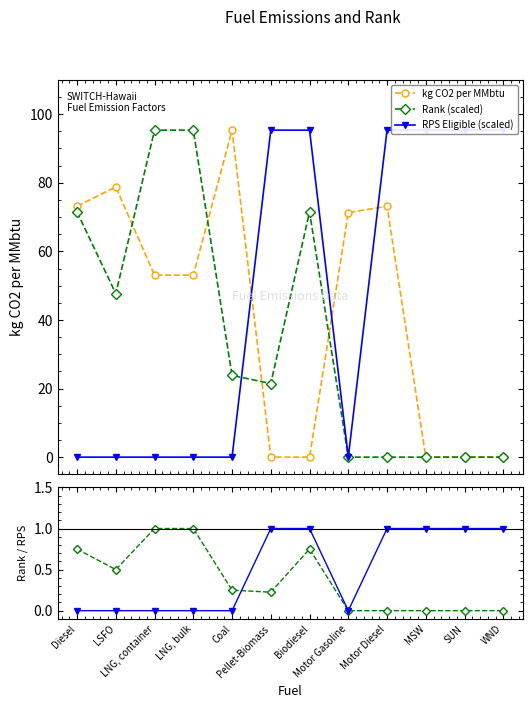

Reading left to right, extract all data points from this chart.

kg CO2 per MMbtu: 73.2	78.8	53.1	53.1	95.3	0.0	0.0	71.3	73.2	0.0	0.0	0.0
Rank (scaled): 71.5	47.7	95.3	95.3	23.8	21.5	71.5	0.0	0.0	0.0	0.0	0.0
RPS Eligible (scaled): 0.0	0.0	0.0	0.0	0.0	95.3	95.3	0.0	95.3	95.3	95.3	95.3
Rank / max: 0.8	0.5	1.0	1.0	0.2	0.2	0.8	0.0	0.0	0.0	0.0	0.0
RPS Eligible: 0.0	0.0	0.0	0.0	0.0	1.0	1.0	0.0	1.0	1.0	1.0	1.0